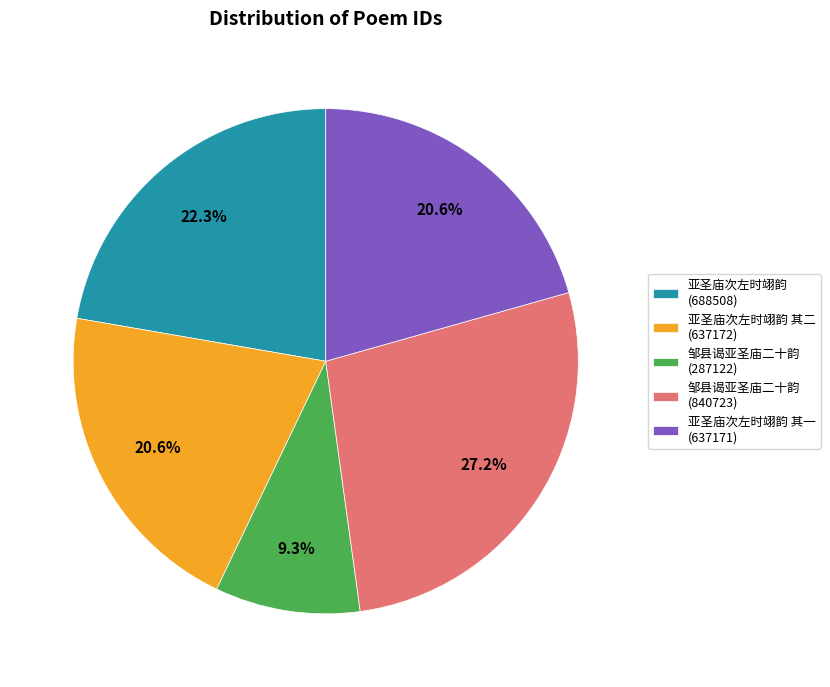

How many segments does this pie chart have?

5